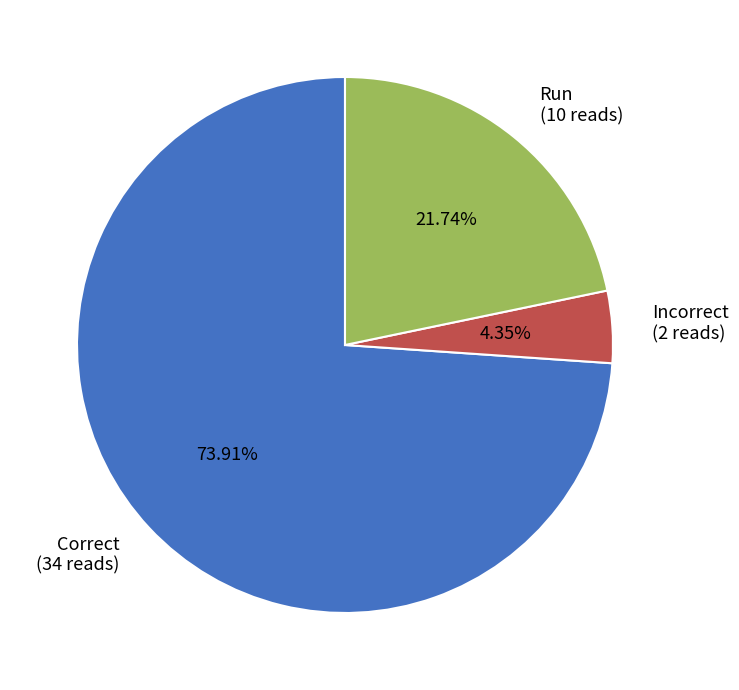

Count the number of slices in the pie.

3